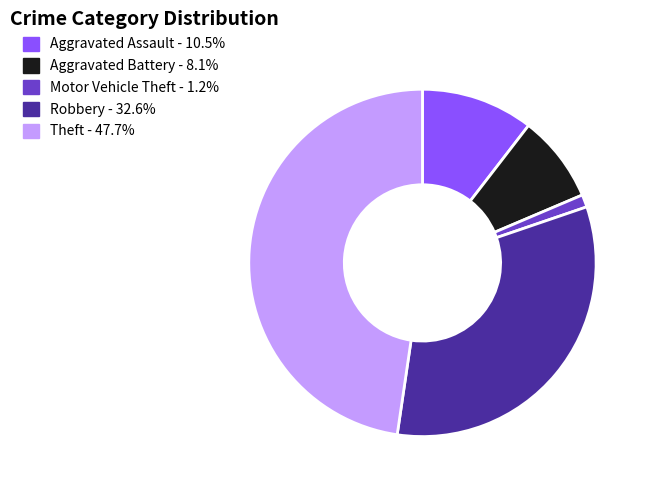

What is the ratio of the value at Aggravated Battery to the value at Motor Vehicle Theft?

7.0